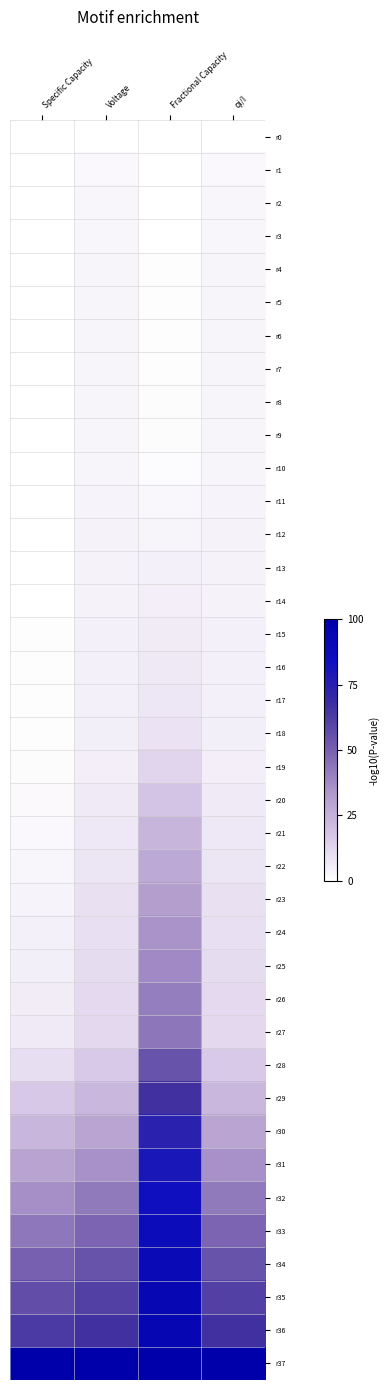

Reading left to right, list all the values displayed in this chart.

r0: Specific Capacity=0.0	Voltage=0.0	Fractional Capacity=0.0	qi/I=0.0
r1: Specific Capacity=0.0	Voltage=2.2	Fractional Capacity=0.1	qi/I=2.2
r2: Specific Capacity=0.0	Voltage=2.8	Fractional Capacity=0.2	qi/I=2.8
r3: Specific Capacity=0.0	Voltage=3.0	Fractional Capacity=0.3	qi/I=3.0
r4: Specific Capacity=0.0	Voltage=3.2	Fractional Capacity=0.4	qi/I=3.2
r5: Specific Capacity=0.0	Voltage=3.2	Fractional Capacity=0.5	qi/I=3.2
r6: Specific Capacity=0.0	Voltage=3.2	Fractional Capacity=0.6	qi/I=3.2
r7: Specific Capacity=0.0	Voltage=3.2	Fractional Capacity=0.7	qi/I=3.2
r8: Specific Capacity=0.1	Voltage=3.3	Fractional Capacity=0.8	qi/I=3.3
r9: Specific Capacity=0.1	Voltage=3.3	Fractional Capacity=0.9	qi/I=3.3
r10: Specific Capacity=0.1	Voltage=3.5	Fractional Capacity=1.5	qi/I=3.5
r11: Specific Capacity=0.2	Voltage=3.7	Fractional Capacity=2.5	qi/I=3.7
r12: Specific Capacity=0.2	Voltage=3.9	Fractional Capacity=3.5	qi/I=3.9
r13: Specific Capacity=0.3	Voltage=4.1	Fractional Capacity=4.4	qi/I=4.1
r14: Specific Capacity=0.4	Voltage=4.2	Fractional Capacity=5.2	qi/I=4.2
r15: Specific Capacity=0.4	Voltage=4.4	Fractional Capacity=6.1	qi/I=4.4
r16: Specific Capacity=0.5	Voltage=4.5	Fractional Capacity=6.9	qi/I=4.5
r17: Specific Capacity=0.6	Voltage=4.7	Fractional Capacity=7.7	qi/I=4.7
r18: Specific Capacity=0.6	Voltage=4.8	Fractional Capacity=8.5	qi/I=4.8
r19: Specific Capacity=1.0	Voltage=5.3	Fractional Capacity=12.6	qi/I=5.3
r20: Specific Capacity=1.7	Voltage=6.4	Fractional Capacity=18.6	qi/I=6.4
r21: Specific Capacity=2.3	Voltage=7.3	Fractional Capacity=23.6	qi/I=7.3
r22: Specific Capacity=3.0	Voltage=8.2	Fractional Capacity=28.0	qi/I=8.2
r23: Specific Capacity=3.7	Voltage=9.0	Fractional Capacity=31.7	qi/I=9.0
r24: Specific Capacity=4.3	Voltage=9.8	Fractional Capacity=35.3	qi/I=9.8
r25: Specific Capacity=5.0	Voltage=10.6	Fractional Capacity=38.2	qi/I=10.6
r26: Specific Capacity=5.6	Voltage=11.3	Fractional Capacity=41.0	qi/I=11.3
r27: Specific Capacity=6.3	Voltage=12.1	Fractional Capacity=43.5	qi/I=12.1
r28: Specific Capacity=10.0	Voltage=16.1	Fractional Capacity=54.4	qi/I=16.1
r29: Specific Capacity=16.6	Voltage=23.0	Fractional Capacity=66.4	qi/I=23.0
r30: Specific Capacity=23.3	Voltage=29.6	Fractional Capacity=73.8	qi/I=29.6
r31: Specific Capacity=29.9	Voltage=35.9	Fractional Capacity=79.5	qi/I=35.9
r32: Specific Capacity=36.6	Voltage=42.3	Fractional Capacity=83.3	qi/I=42.3
r33: Specific Capacity=43.2	Voltage=48.5	Fractional Capacity=86.6	qi/I=48.5
r34: Specific Capacity=49.9	Voltage=54.6	Fractional Capacity=89.2	qi/I=54.6
r35: Specific Capacity=56.5	Voltage=60.7	Fractional Capacity=91.4	qi/I=60.7
r36: Specific Capacity=63.2	Voltage=66.8	Fractional Capacity=93.3	qi/I=66.8
r37: Specific Capacity=100.0	Voltage=100.0	Fractional Capacity=100.0	qi/I=100.0